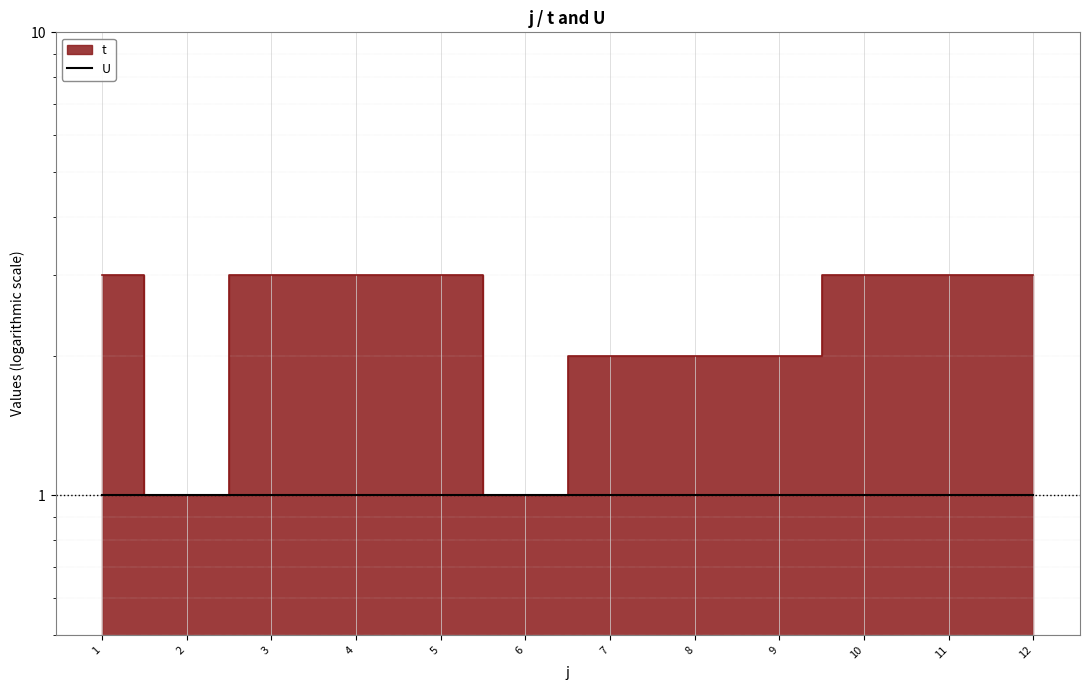

True or false: the data shows 1 at 2.

True